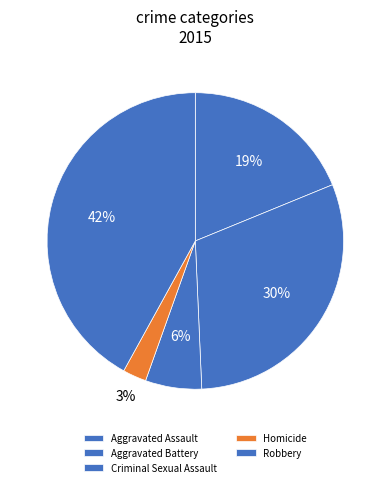

Count the number of slices in the pie.

5